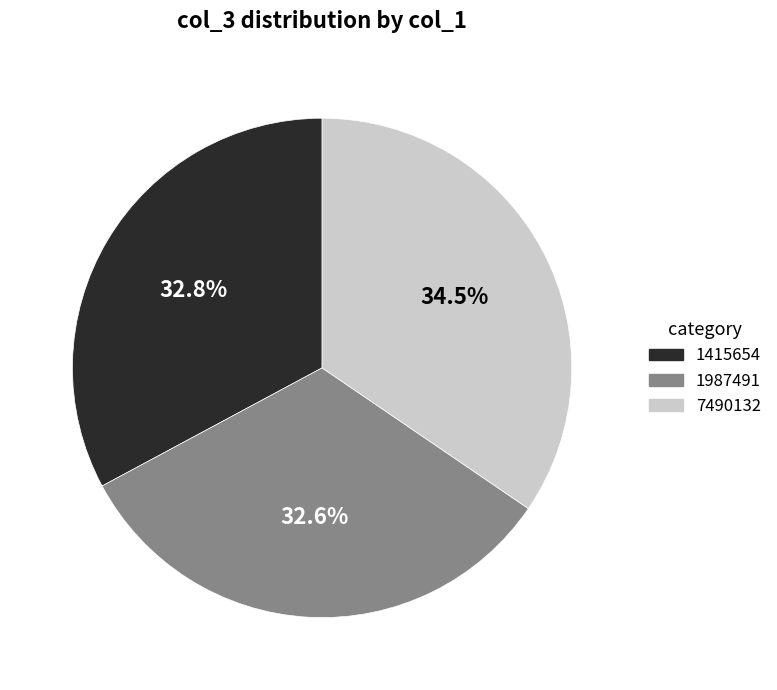

Approximately how many times larger is the value at 7490132 compared to 1987491?

1.1